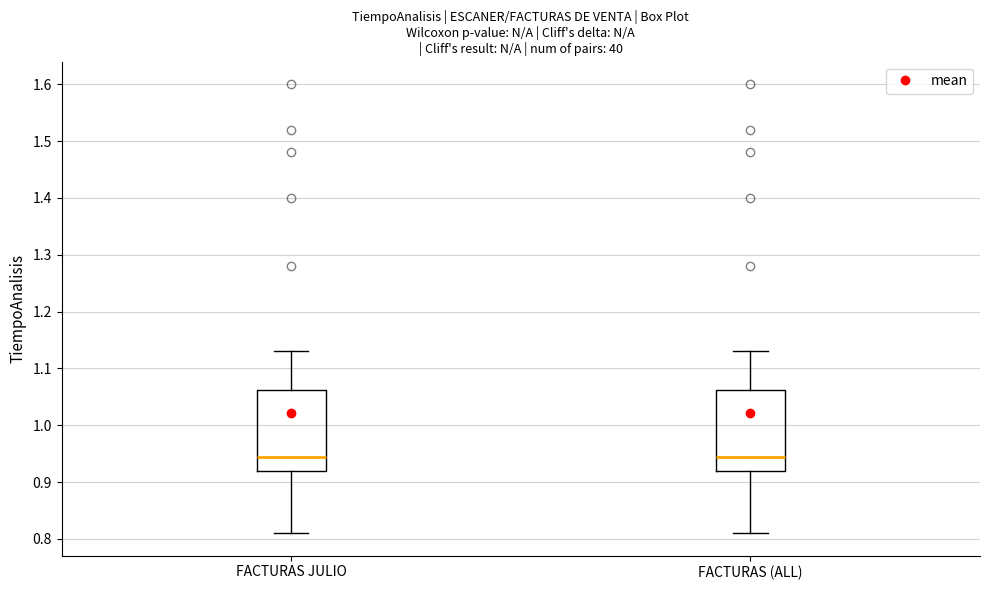

Reading left to right, transcribe this box plot: for each box, give where its median line is, the range the box spans, and where its two whiskers end, as read against the y-axis. The values are not printed on the chart, so give them approximately, as read against the axis.

FACTURAS JULIO: median 0.95, box 0.92 to 1.06, whiskers 0.81 to 1.13
FACTURAS (ALL): median 0.95, box 0.92 to 1.06, whiskers 0.81 to 1.13